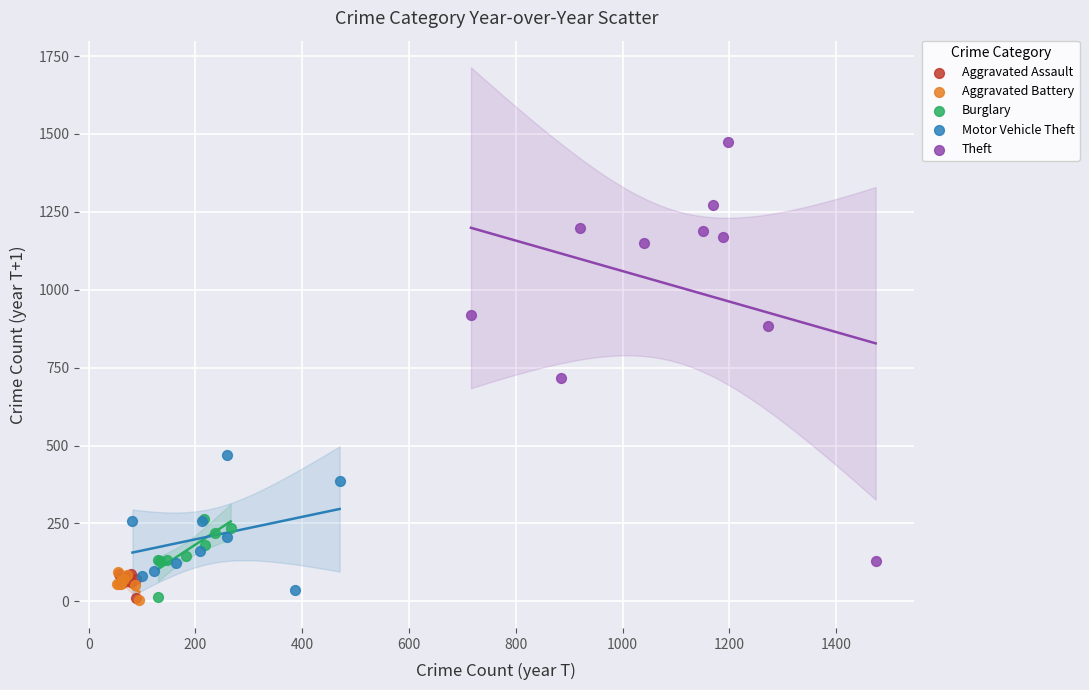

Which series has the largest Y range (max minus min)?

Theft